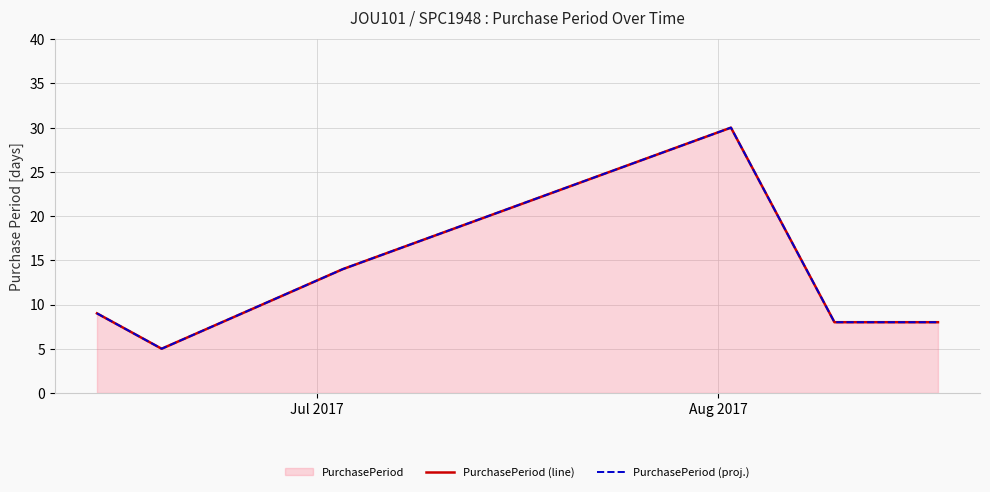

What is the maximum value shown in the chart?

30